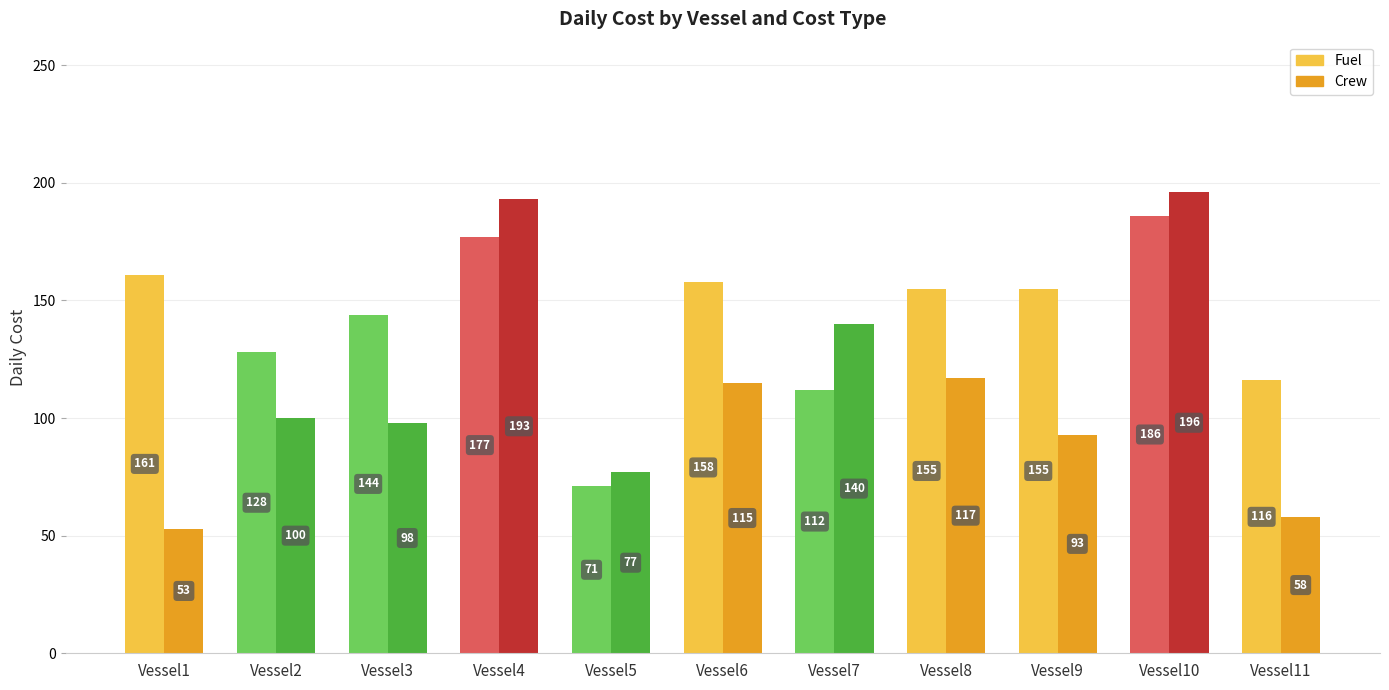

What are all the series names shown in the legend?

Fuel, Crew